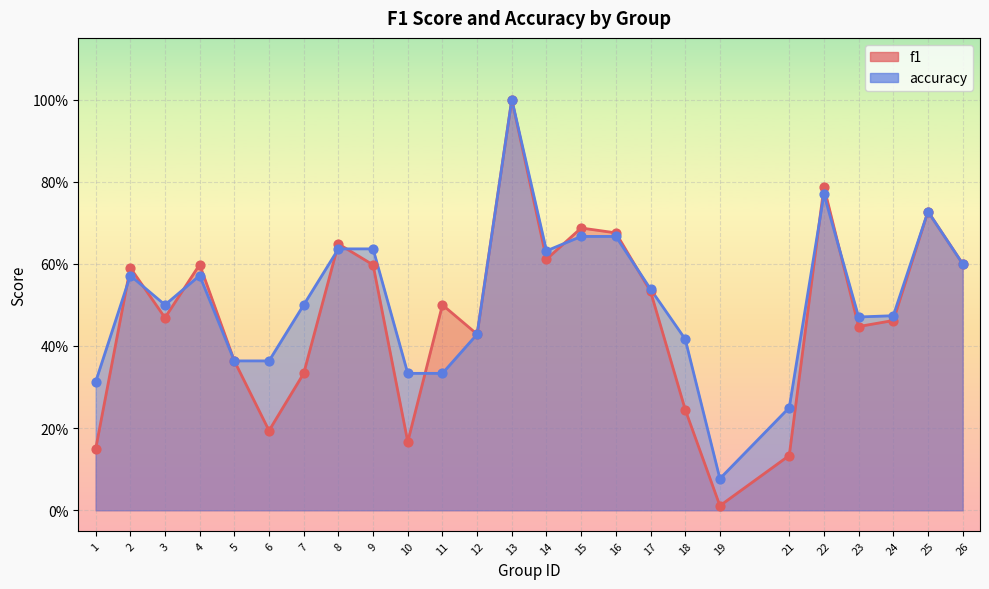

What is the total value across all series at 16?

1.3